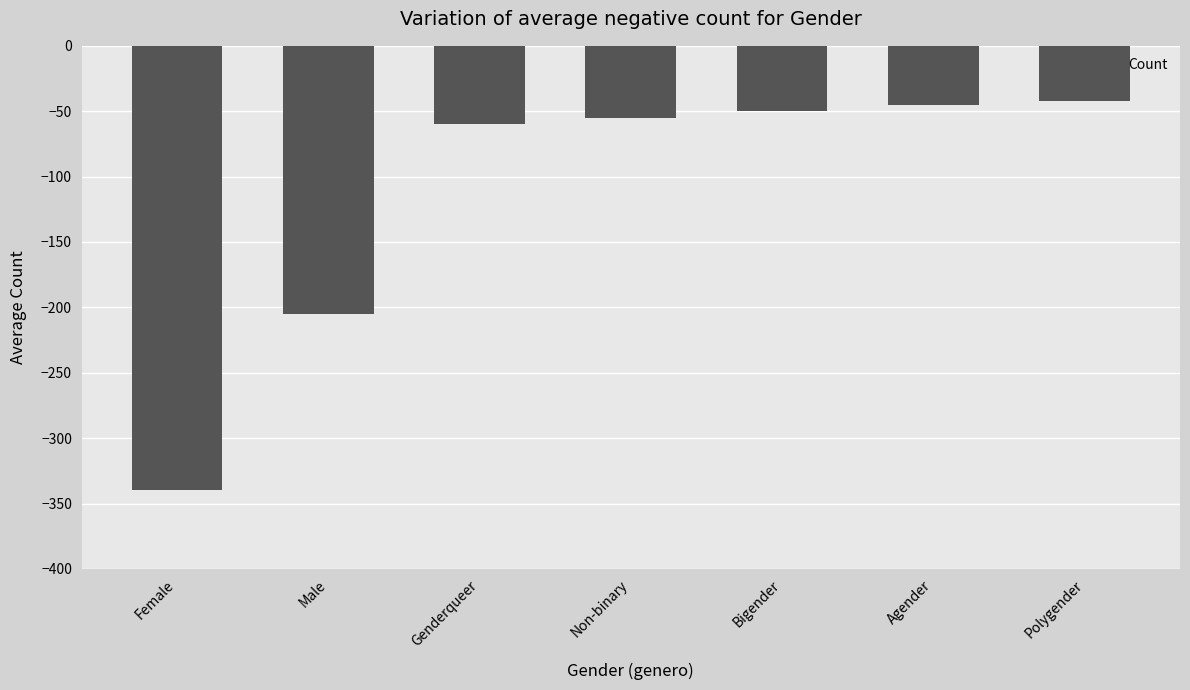

Does the chart contain any negative values?

Yes